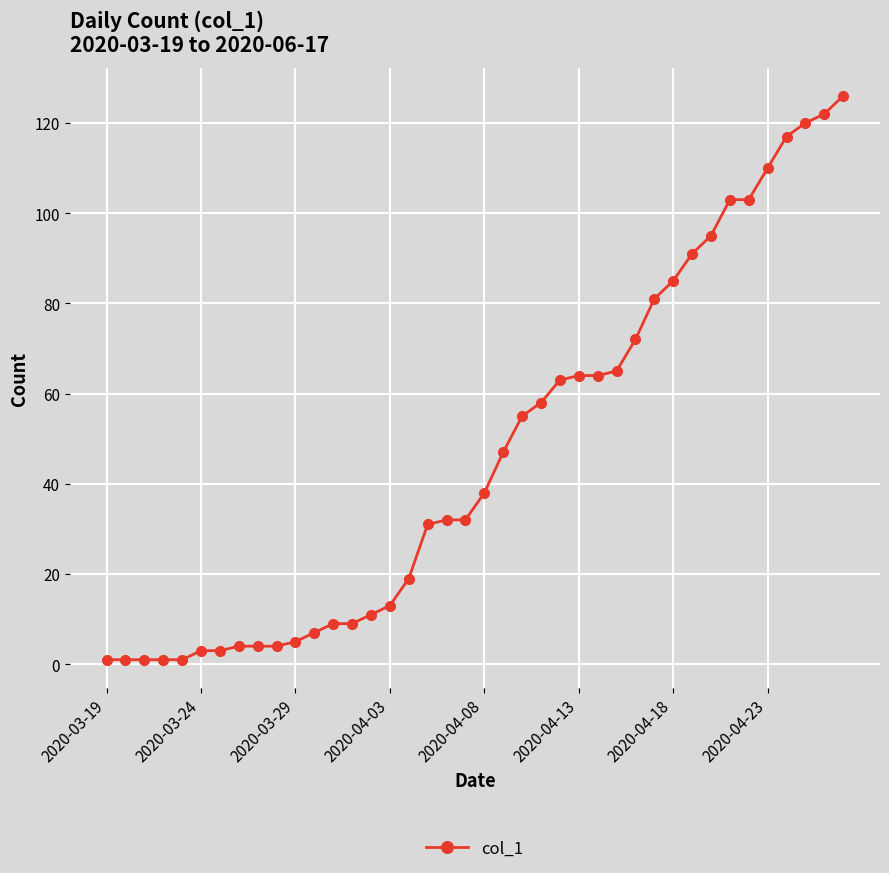

What is the maximum value shown in the chart?

126